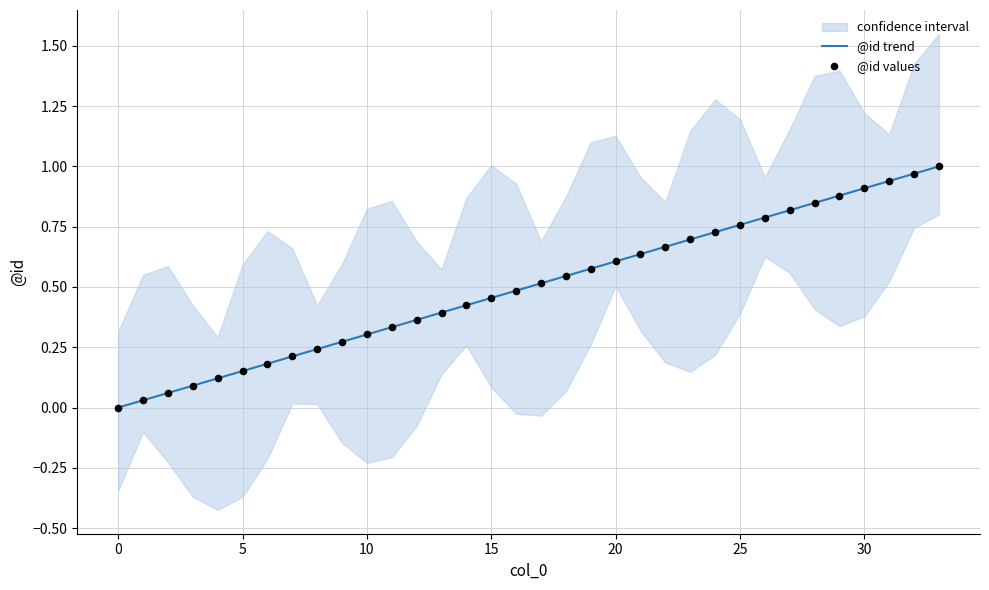

At how many categories does at least one series exceed 0?

33